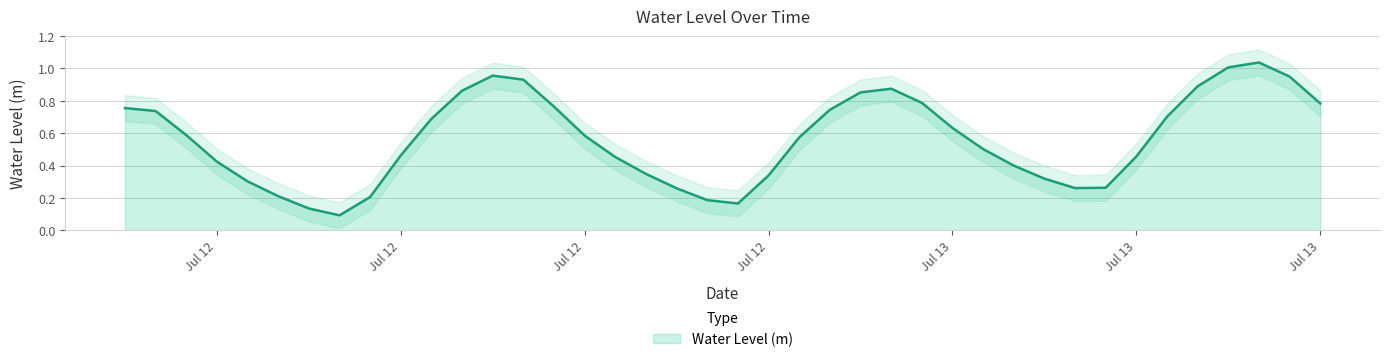

How many lines are shown in the chart?

1